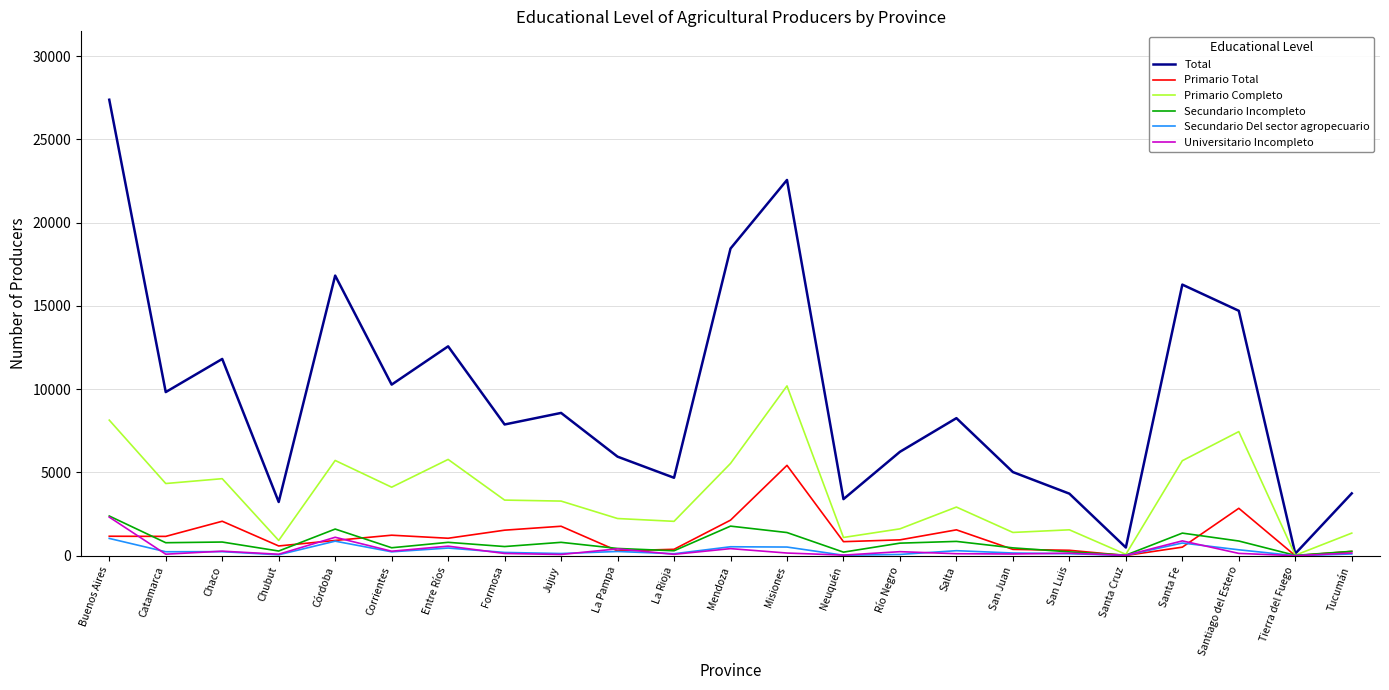

What is the minimum value for Secundario Del sector agropecuario?

2